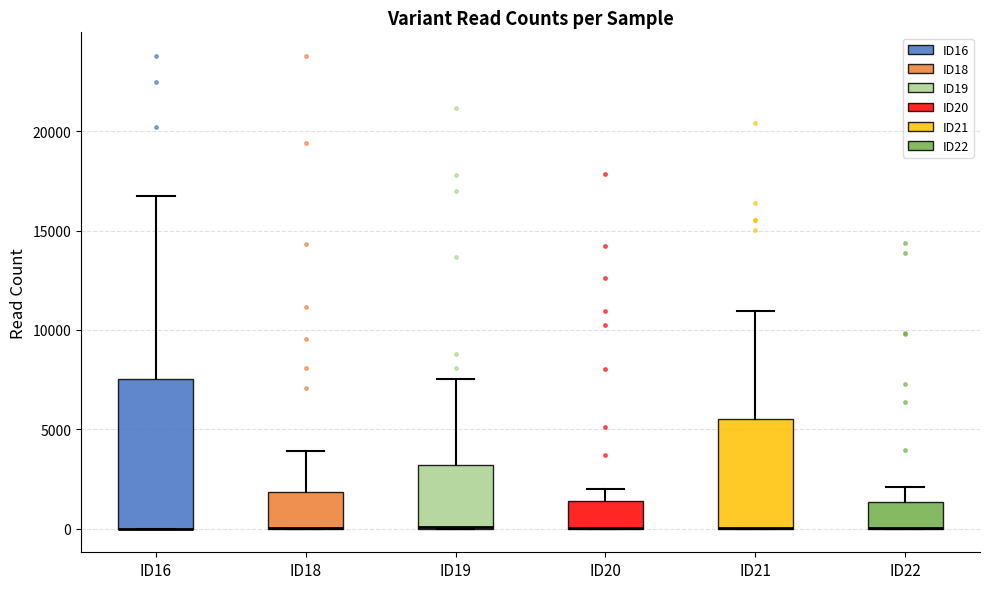

Reading left to right, read every box against the y-axis: the position of its median line, the range the box covers, and the ends of its whiskers. The values are not printed on the chart, so give them approximately, as read against the axis.

ID16: median 0 (drawn on the box's lower edge), box 0 to 7500, whiskers 0 to 16500
ID18: median 0 (drawn on the box's lower edge), box 0 to 2000, whiskers 0 to 4000
ID19: median 0 (drawn on the box's lower edge), box 0 to 3000, whiskers 0 to 7500
ID20: median 0 (drawn on the box's lower edge), box 0 to 1500, whiskers 0 to 2000
ID21: median 0 (drawn on the box's lower edge), box 0 to 5500, whiskers 0 to 11000
ID22: median 0 (drawn on the box's lower edge), box 0 to 1500, whiskers 0 to 2000